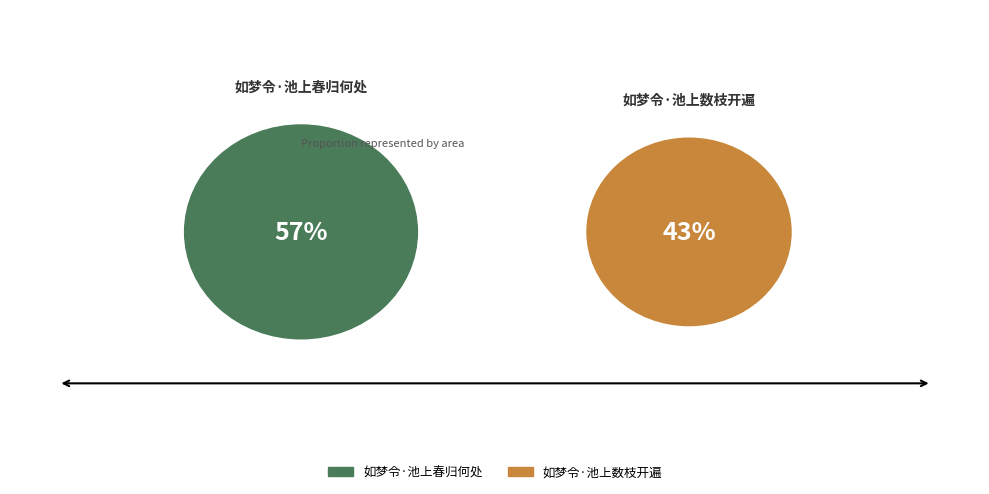

Which slice is the largest?

如梦令·池上春归何处